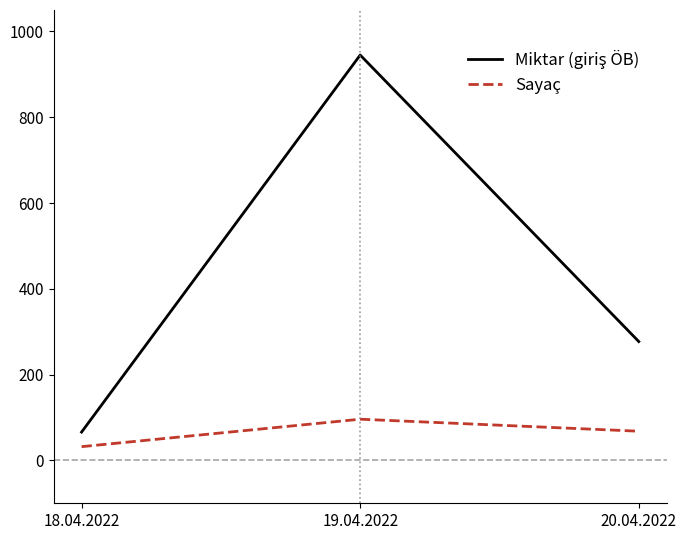

Does the chart display data point markers on the line(s)?

No